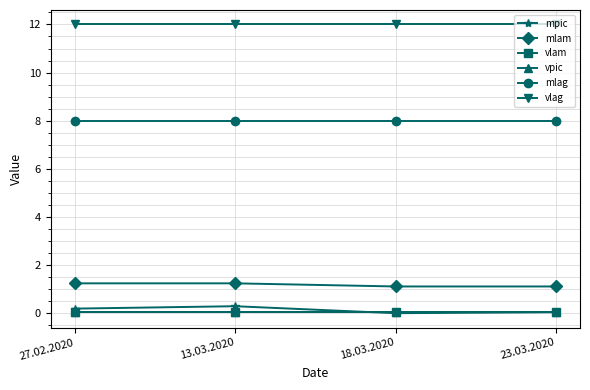

Does the chart have visible grid lines?

Yes